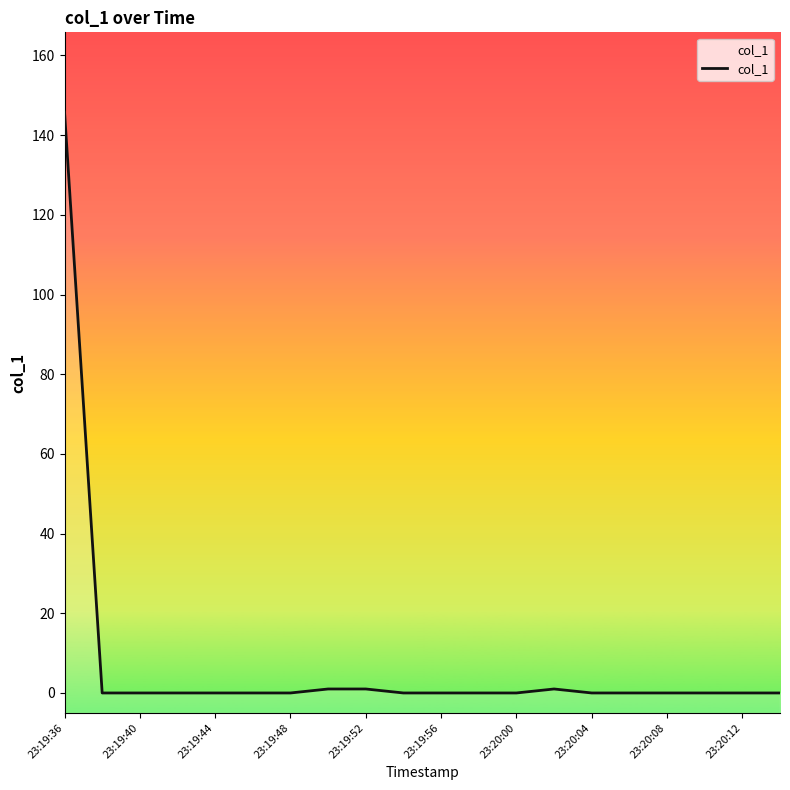

What is the sum of the values at 23:19:36 and 23:20:04?

145.8